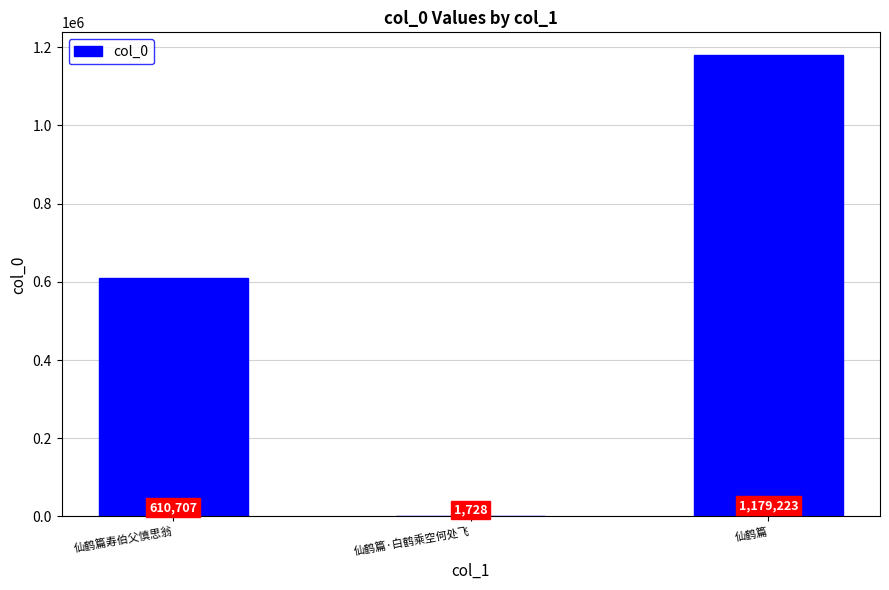

Read the value at 仙鹤篇·白鹤乘空何处飞.

1728